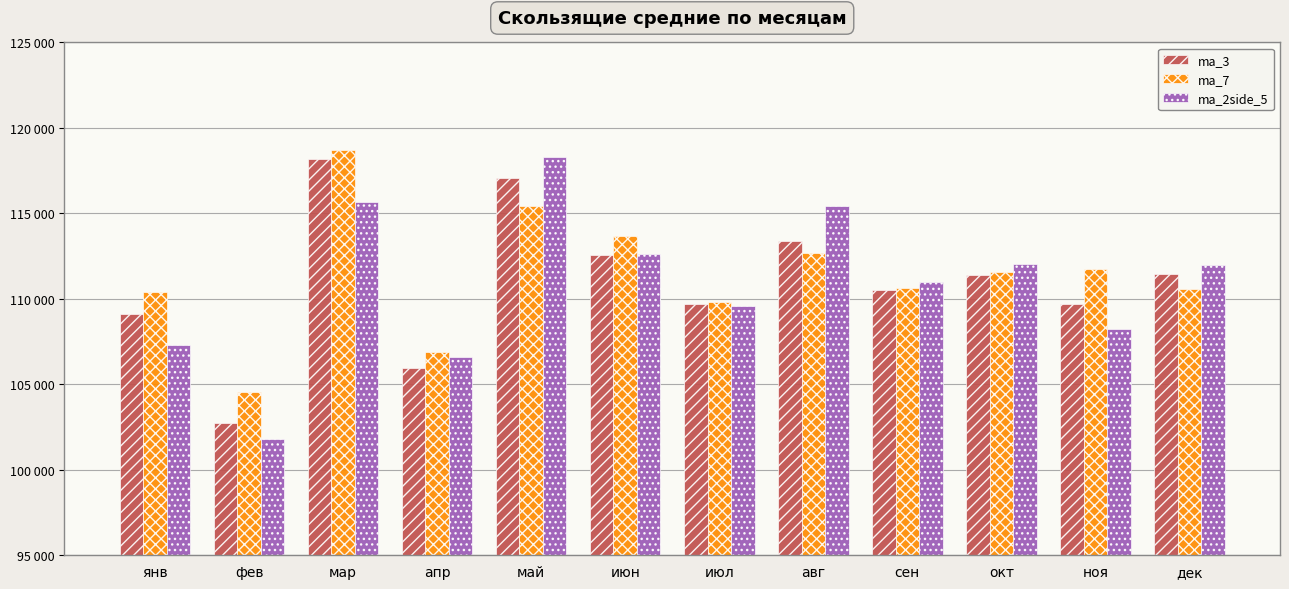

What is the value of the ma_2side_5 bar at the 10th from the left?

112034.9